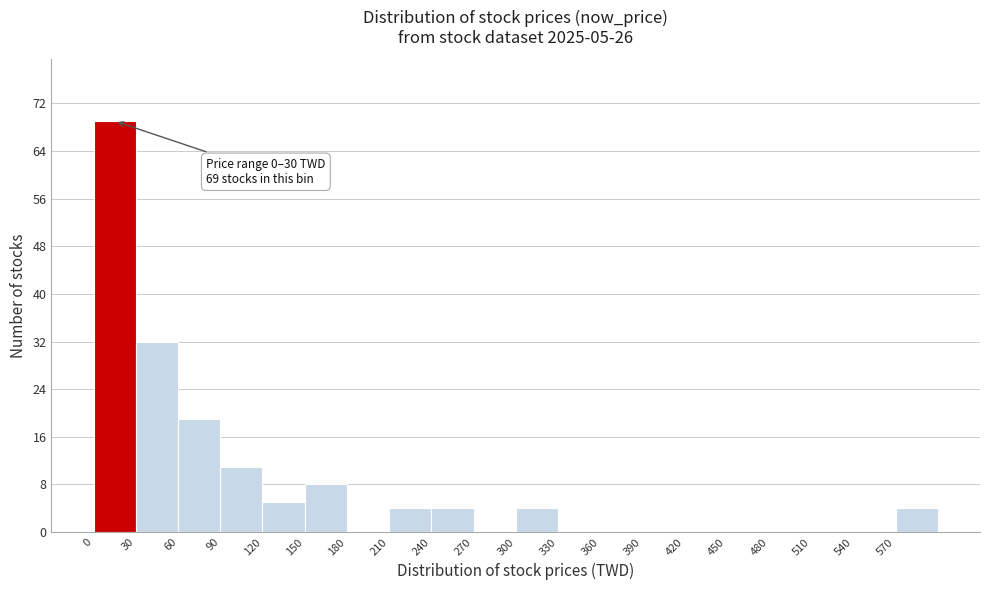

Over which range of the x-axis is the bar tallest?

0 to 30